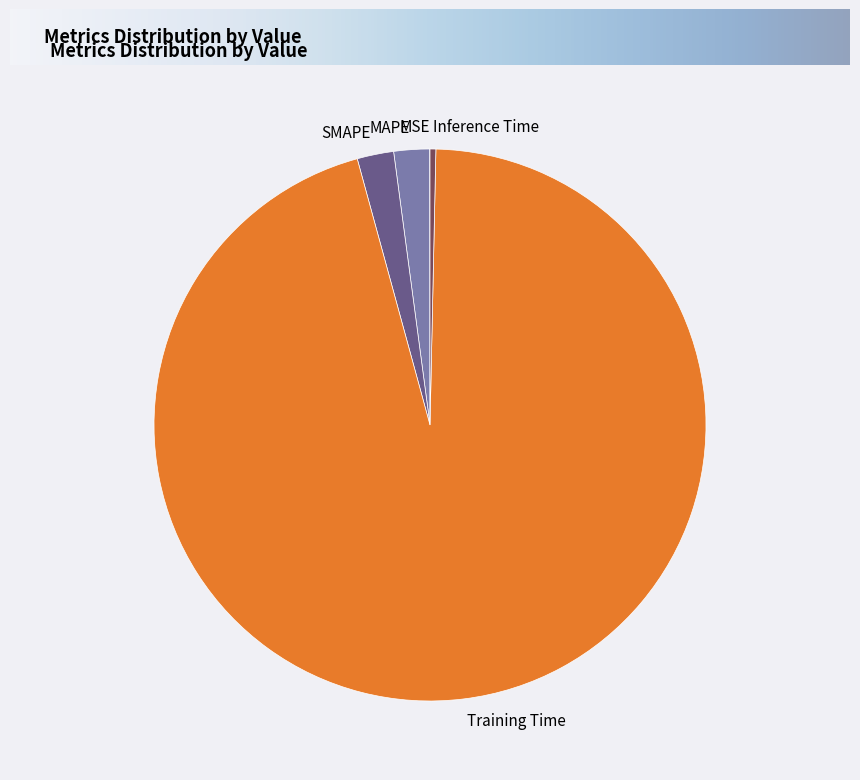

Is there a majority slice in this chart?

Yes